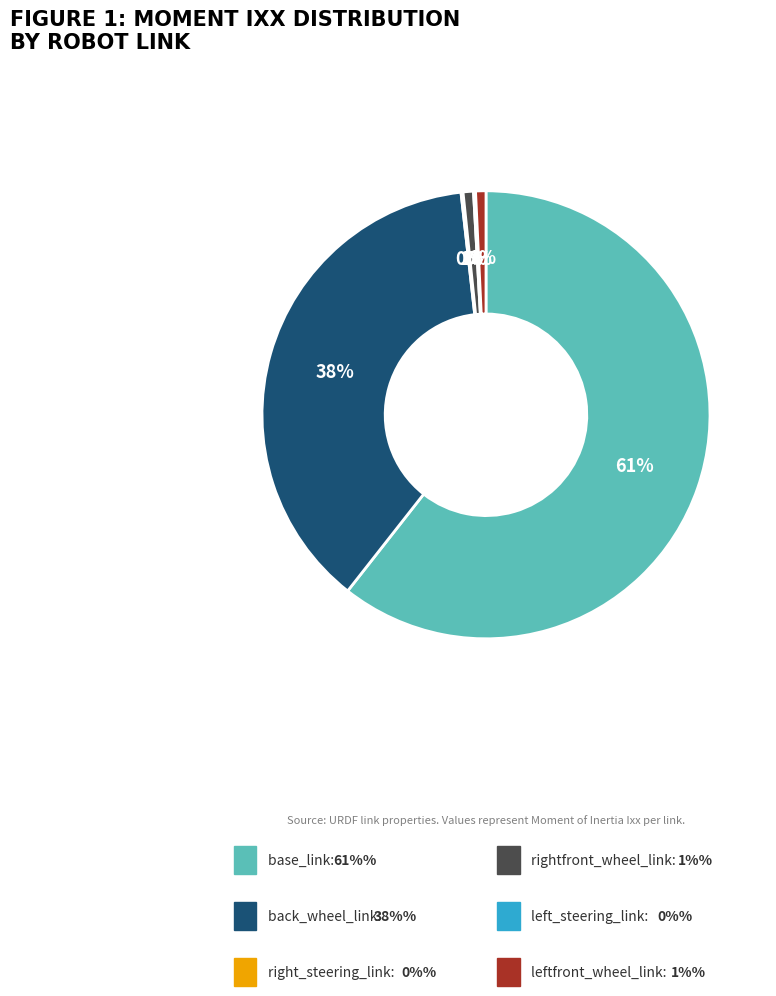

To the nearest percent, what is the difference between the largest and smallest slice percentages?

60%